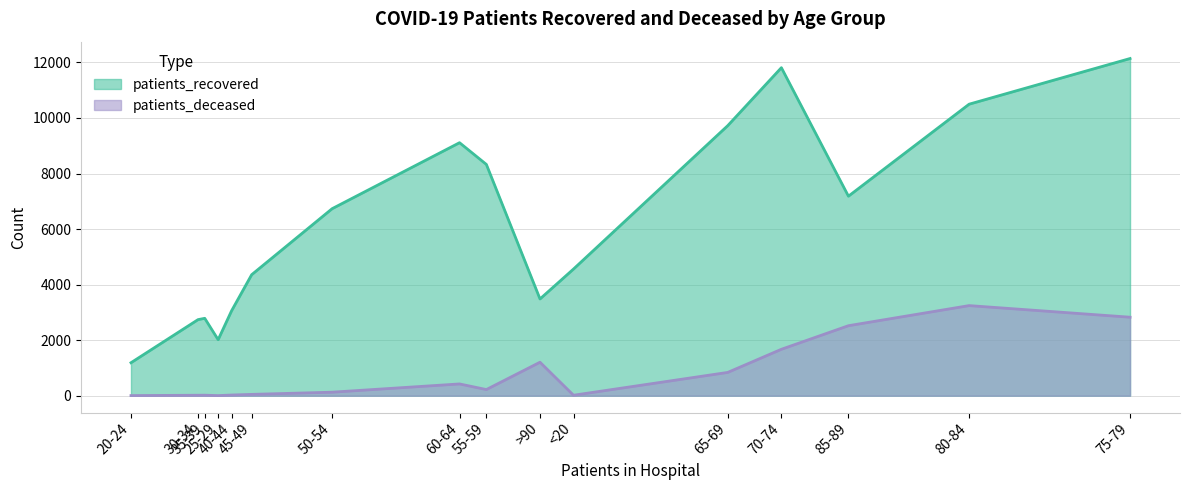

The patients_recovered series shows 3056 at 40-44. True or false?

True